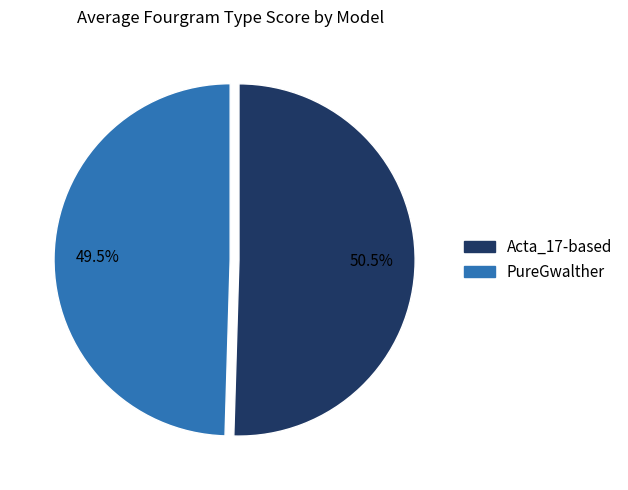

Which has a higher value, PureGwalther or Acta_17-based?

Acta_17-based